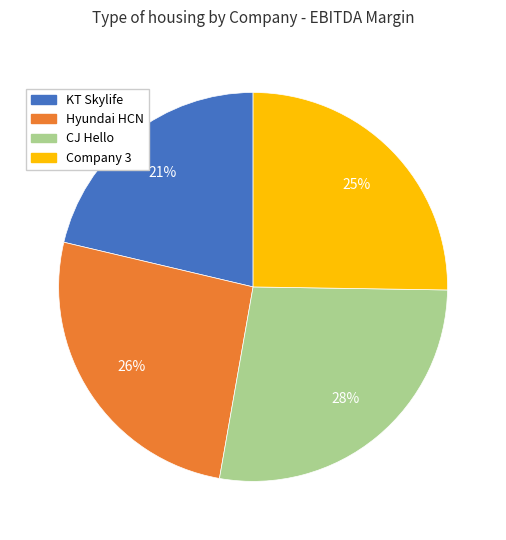

Is there a majority slice in this chart?

No